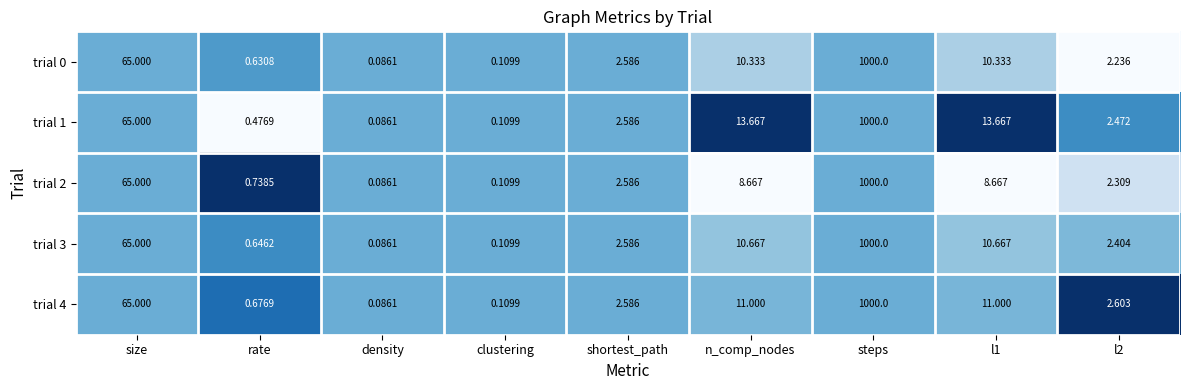

At rate, list the series in order from smallest to largest.

trial 1, trial 0, trial 3, trial 4, trial 2